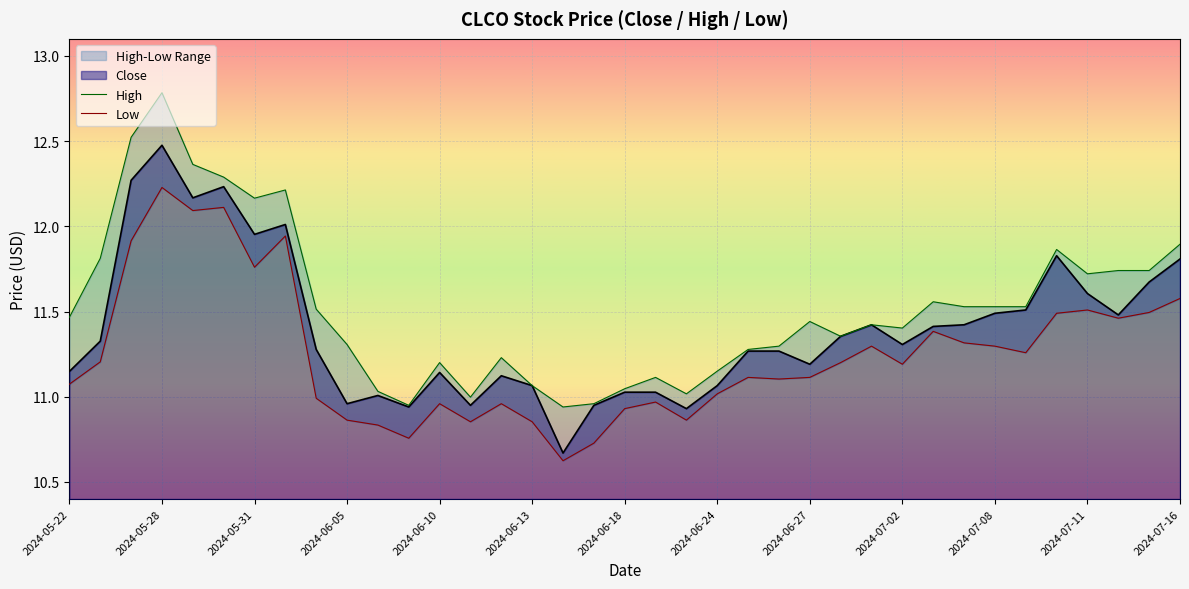

How many interior local peaks does the Low series have?

10